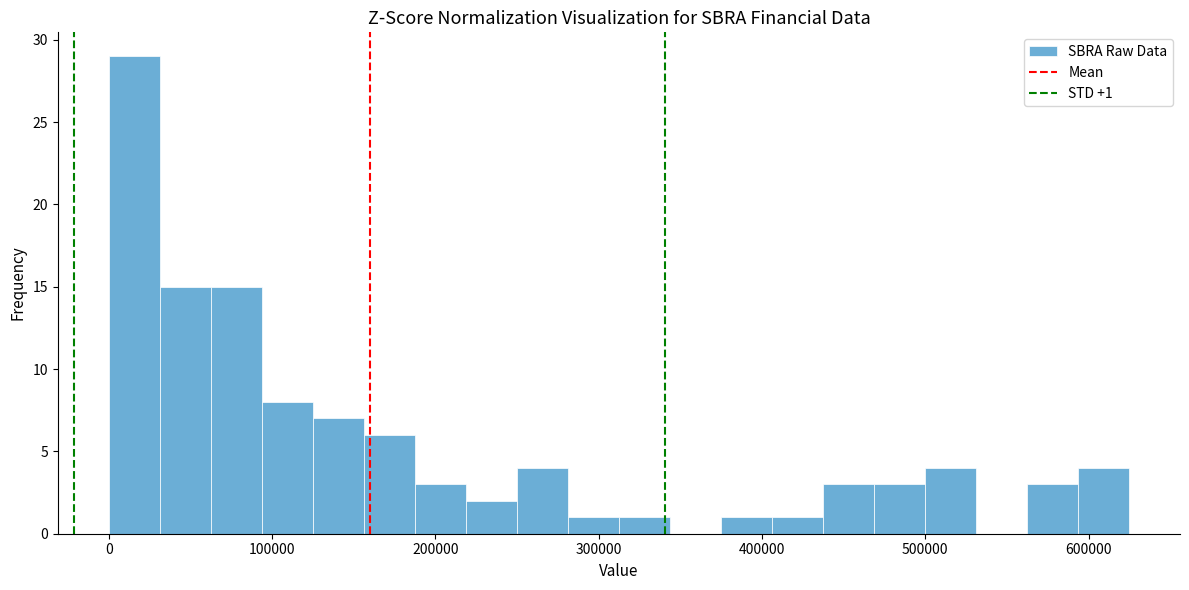

Around what value on the x-axis is the tallest bar? Give the approximate position of its centre, as read against the axis.

20000